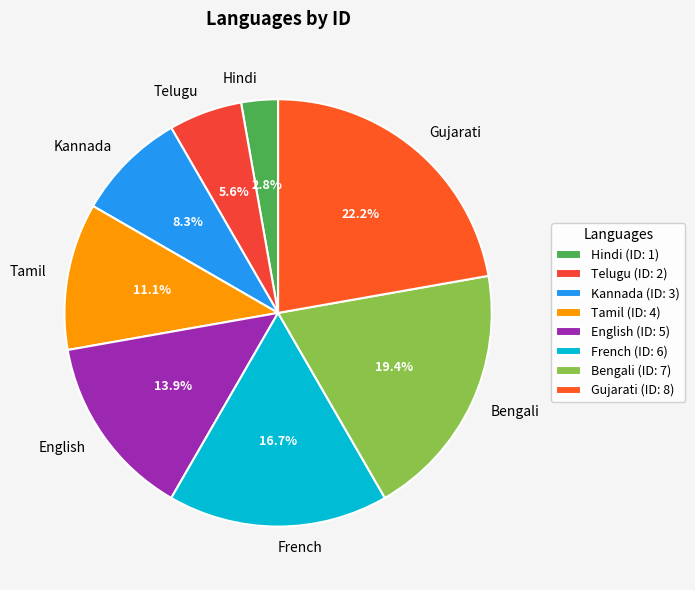

What is the total percentage of Kannada and Tamil?

19.4%